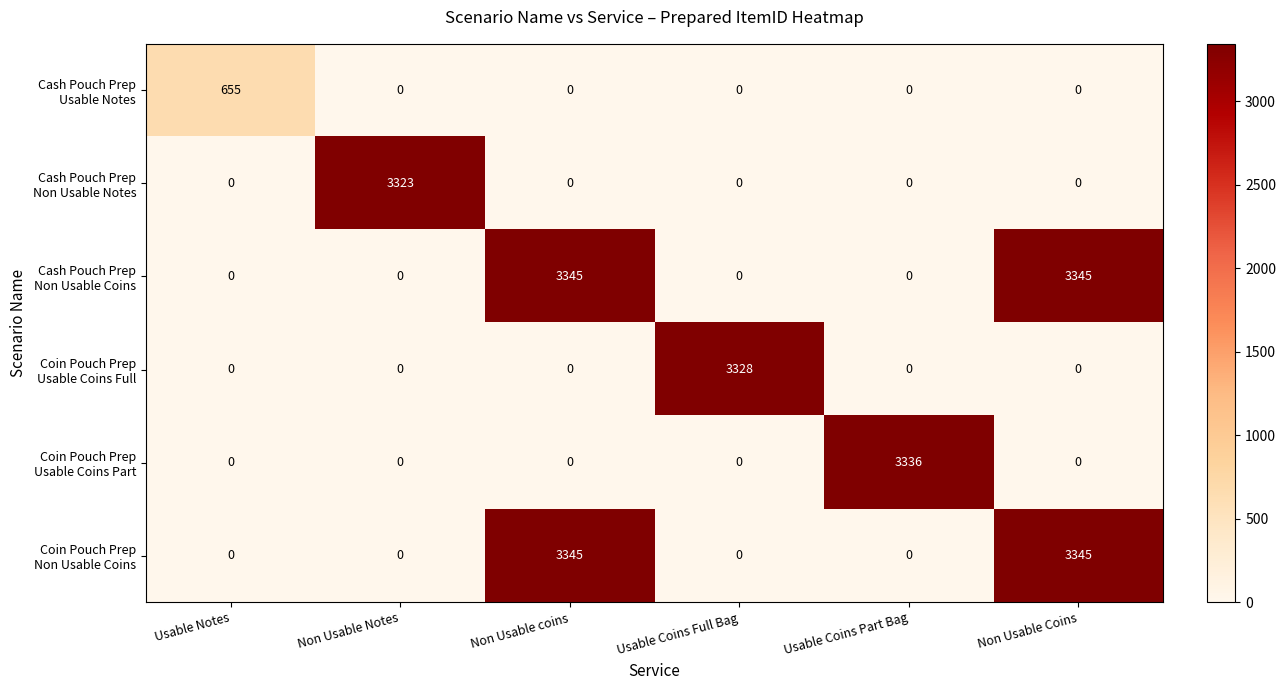

What is the maximum value shown in the chart?

3345